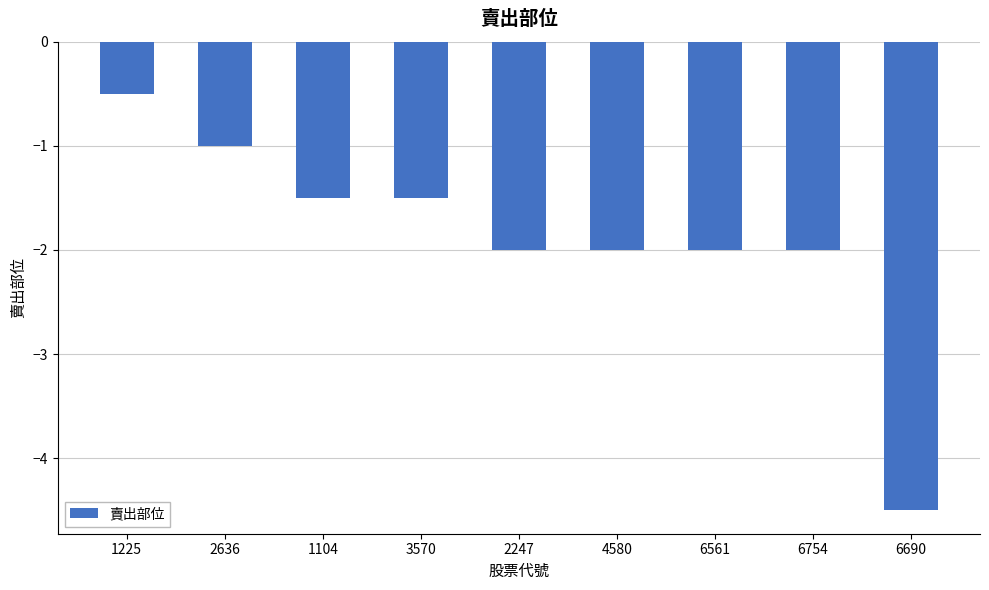

How many data points are less than -2?

1